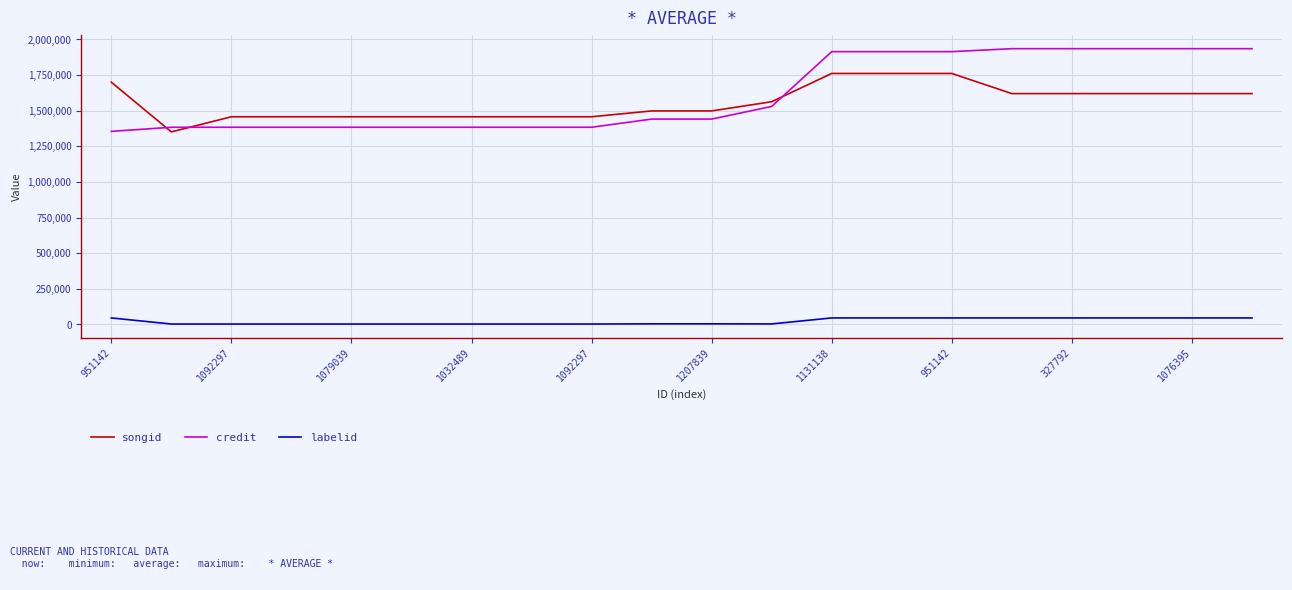

What is the difference between the maximum and minimum values in the songid series?

410126